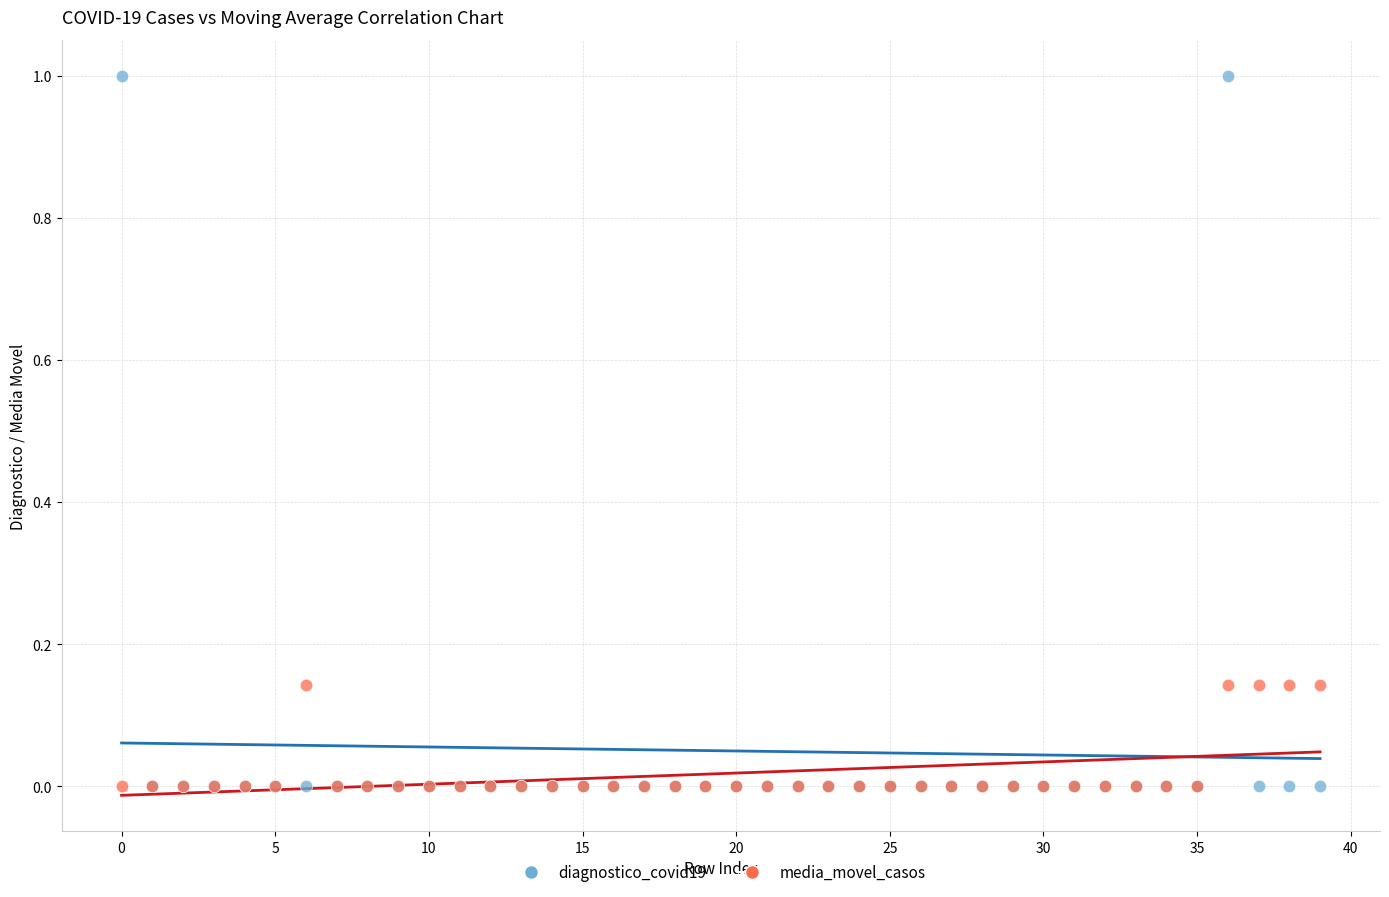

Which series reaches the maximum Y coordinate?

diagnostico_covid19